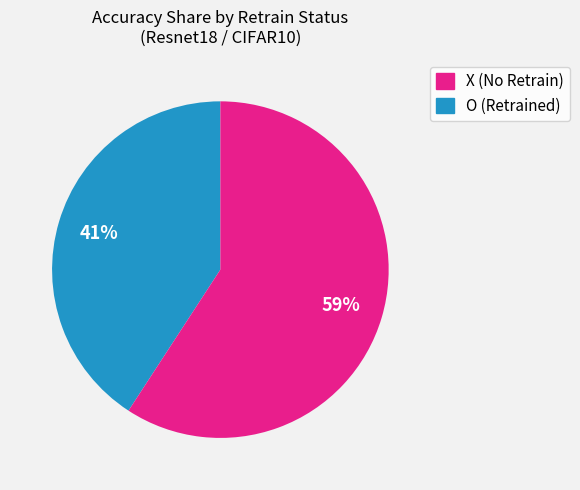

Is there a majority slice in this chart?

Yes